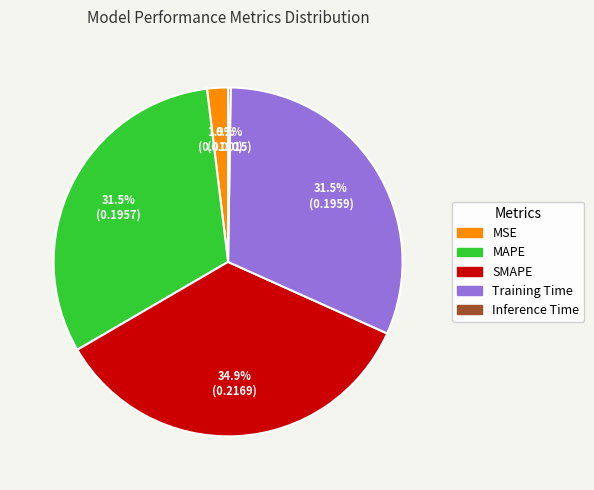

Which slice is the largest?

SMAPE